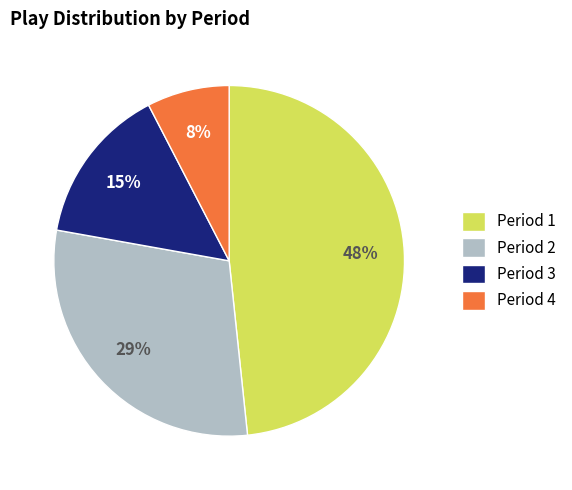

Which slice is the smallest?

Period 4